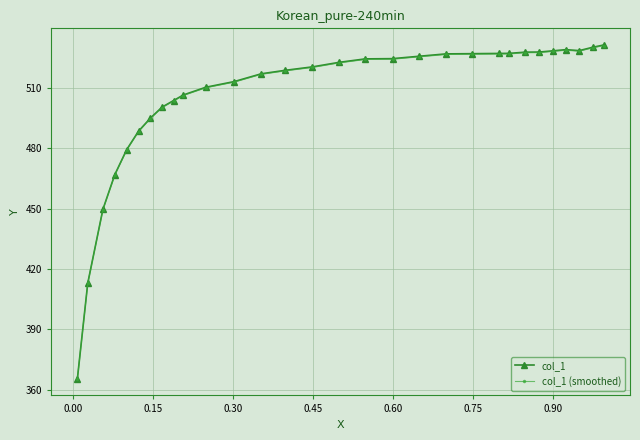

Which series has the widest spread of values?

col_1